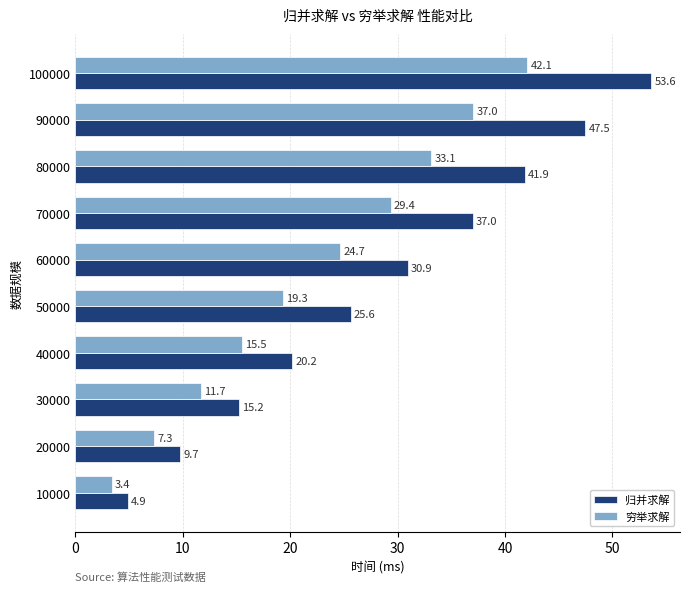

Which series has the widest spread of values?

归并求解